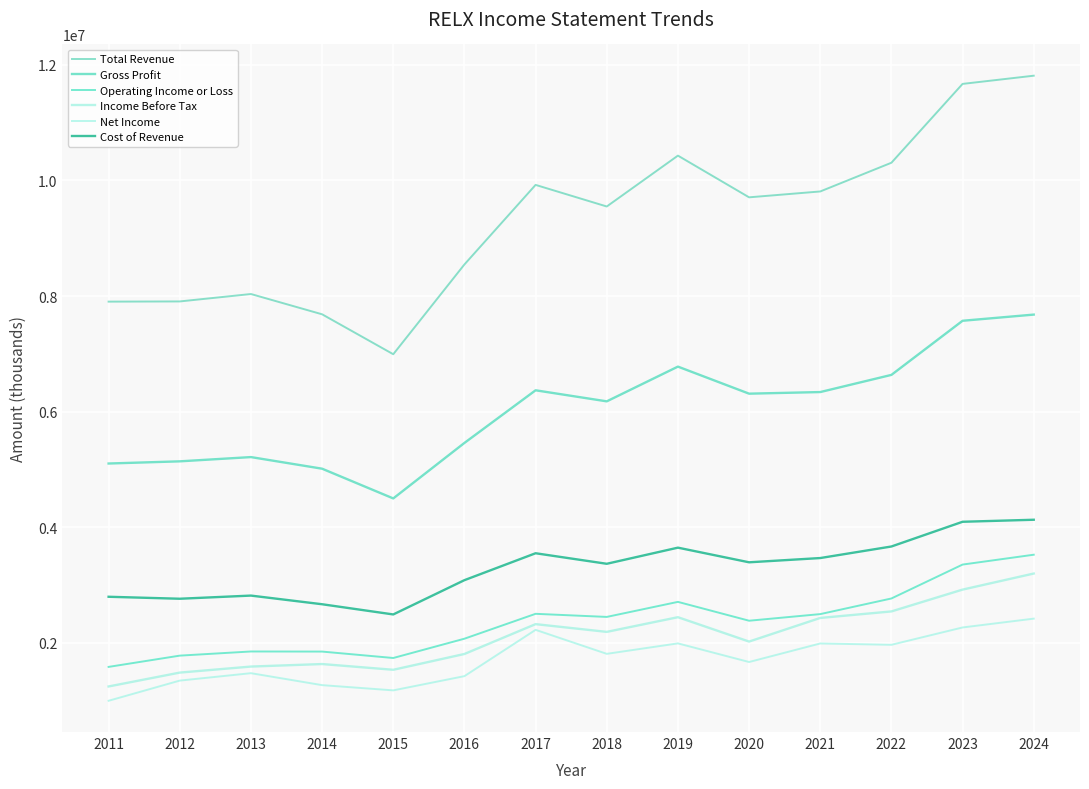

True or false: Cost of Revenue and Total Revenue cross at least once.

False